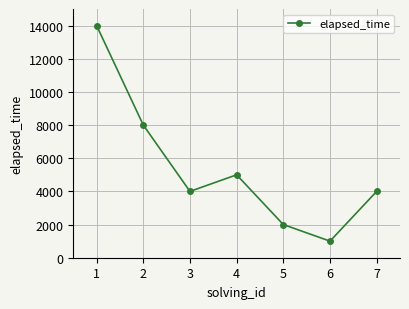

At which label is the value closest to 7500?

2